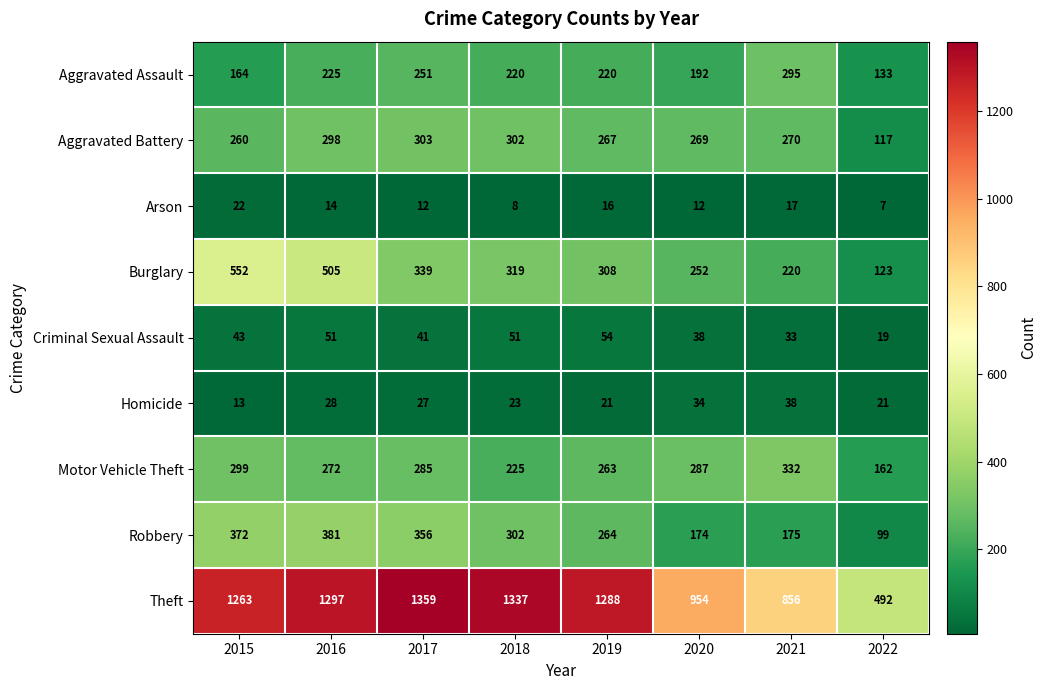

What is the difference between the highest and lowest values at 2020?

942